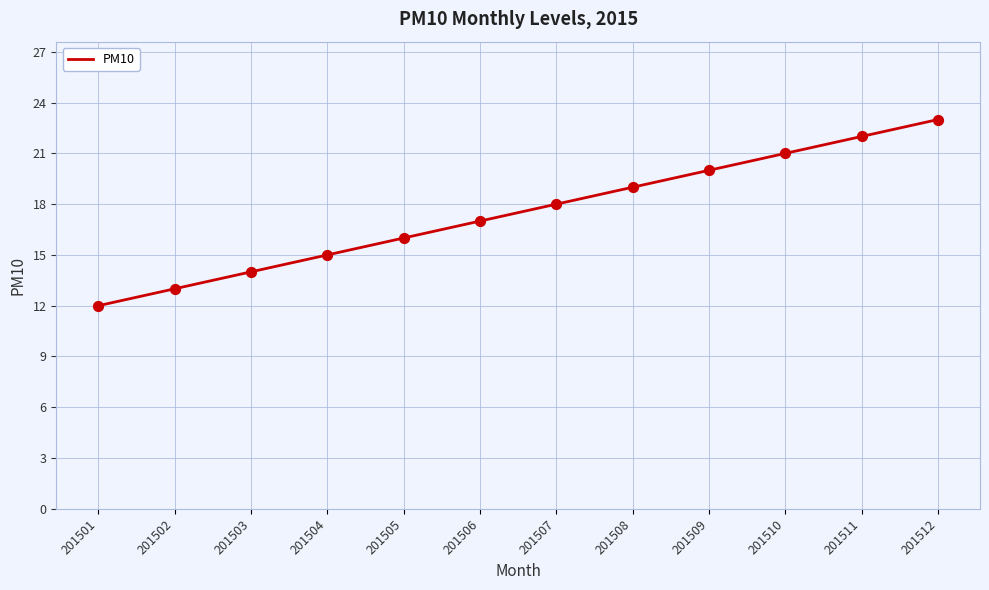

Which has a higher value, 201509 or 201510?

201510